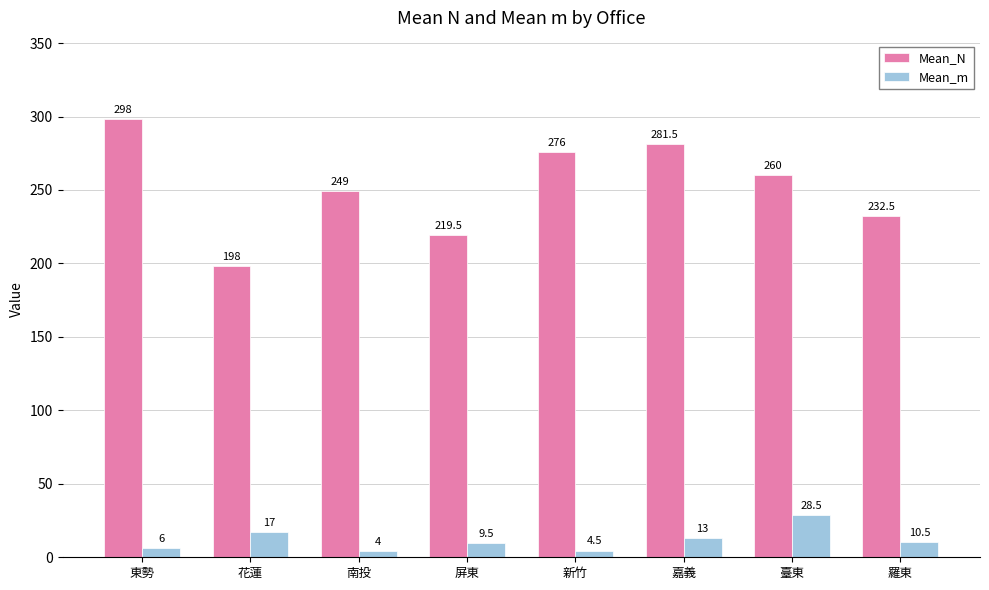

Which series has the widest spread of values?

Mean_N